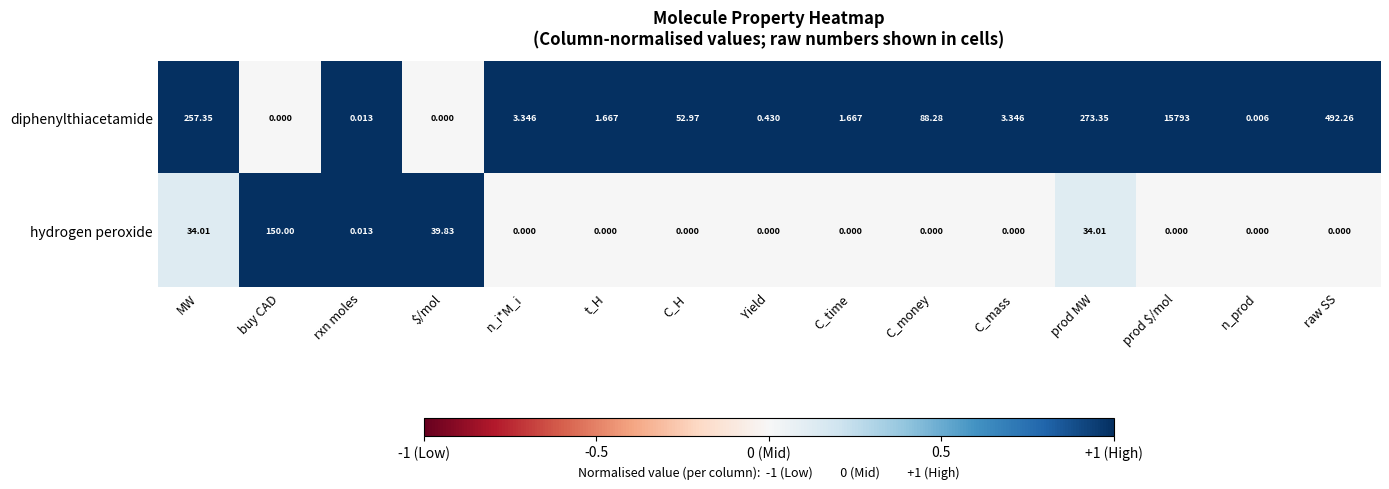

Which series has the widest spread of values?

diphenylthiacetamide